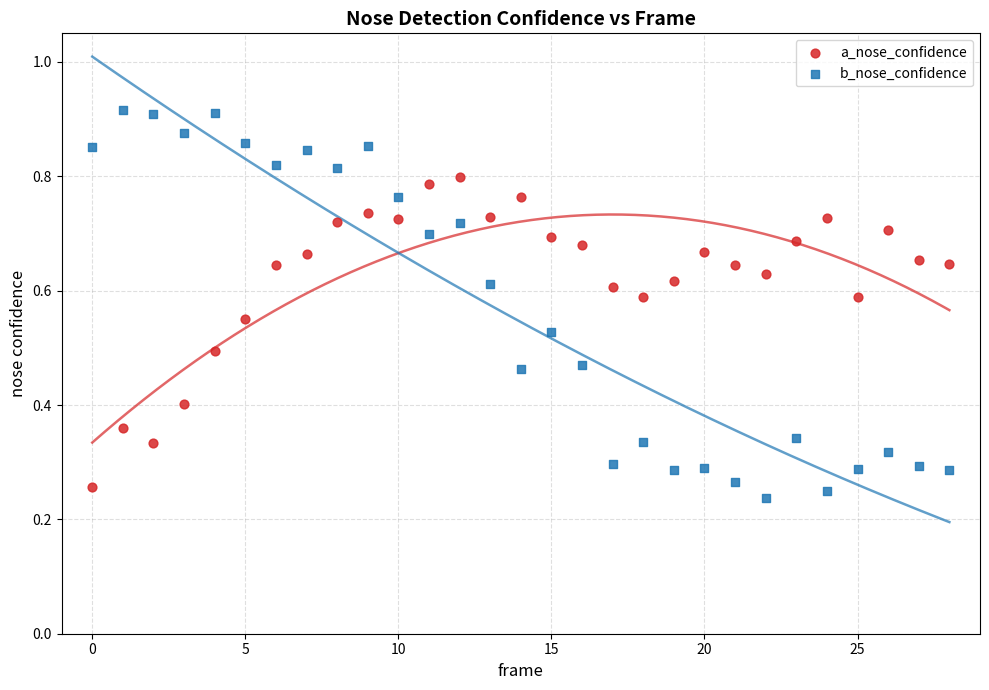

Which series reaches the maximum Y coordinate?

b_nose_confidence